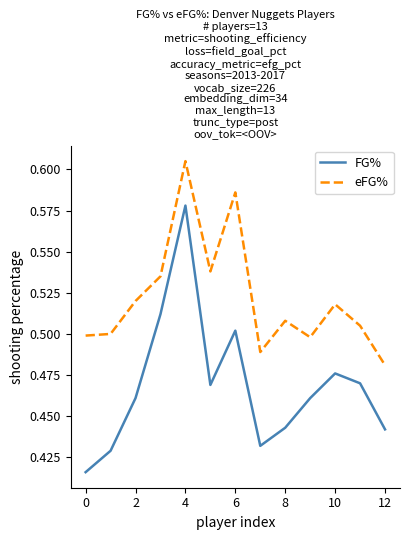

True or false: FG% and eFG% cross at least once.

False